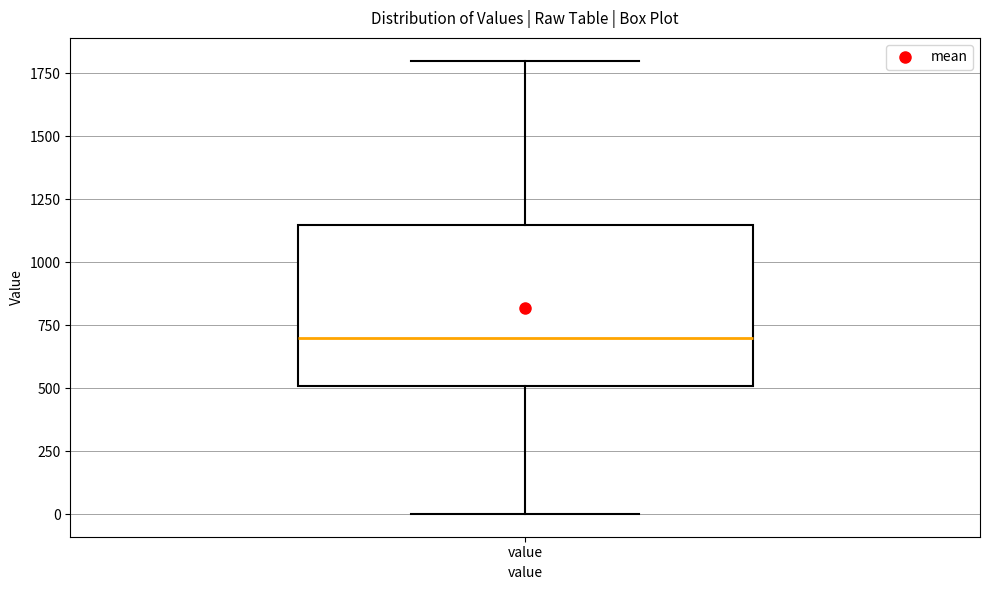

Where is the upper edge of the box for value on the y-axis? The values are not printed on the chart, so give them approximately, as read against the axis.

1150